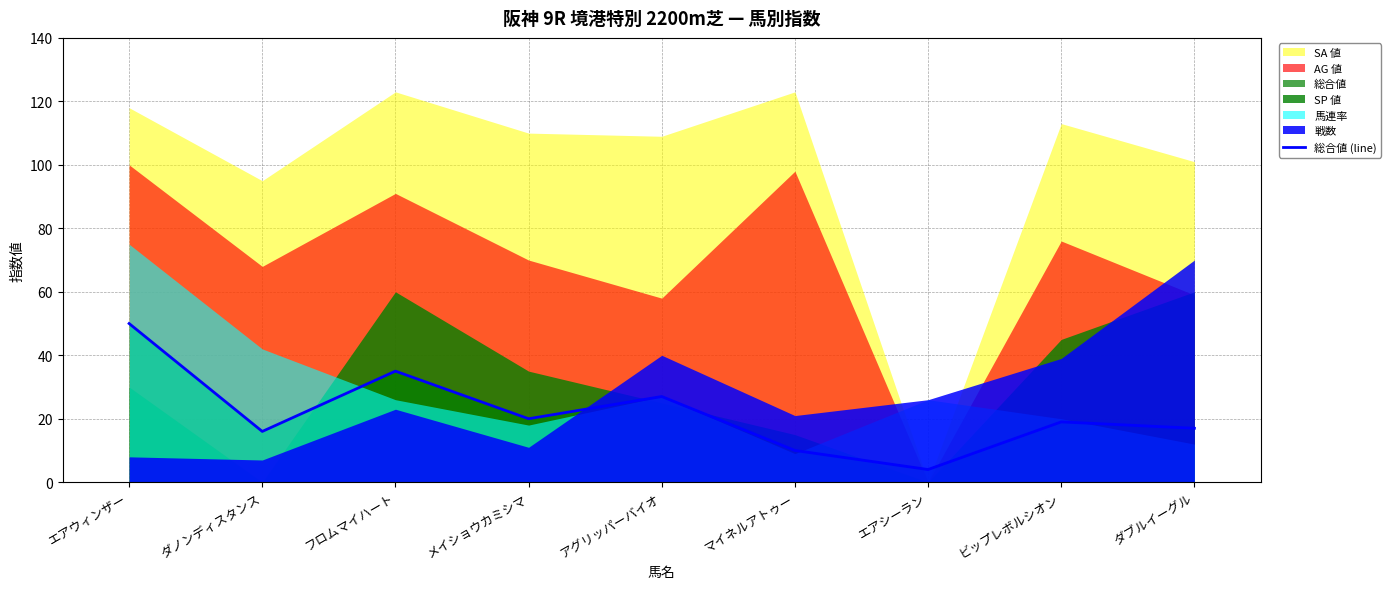

True or false: the data shows 10 at ビップレボルシオン.

False